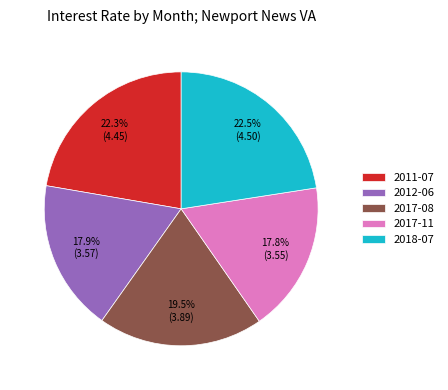

Approximately how many times larger is the value at 2012-06 compared to 2018-07?

0.8